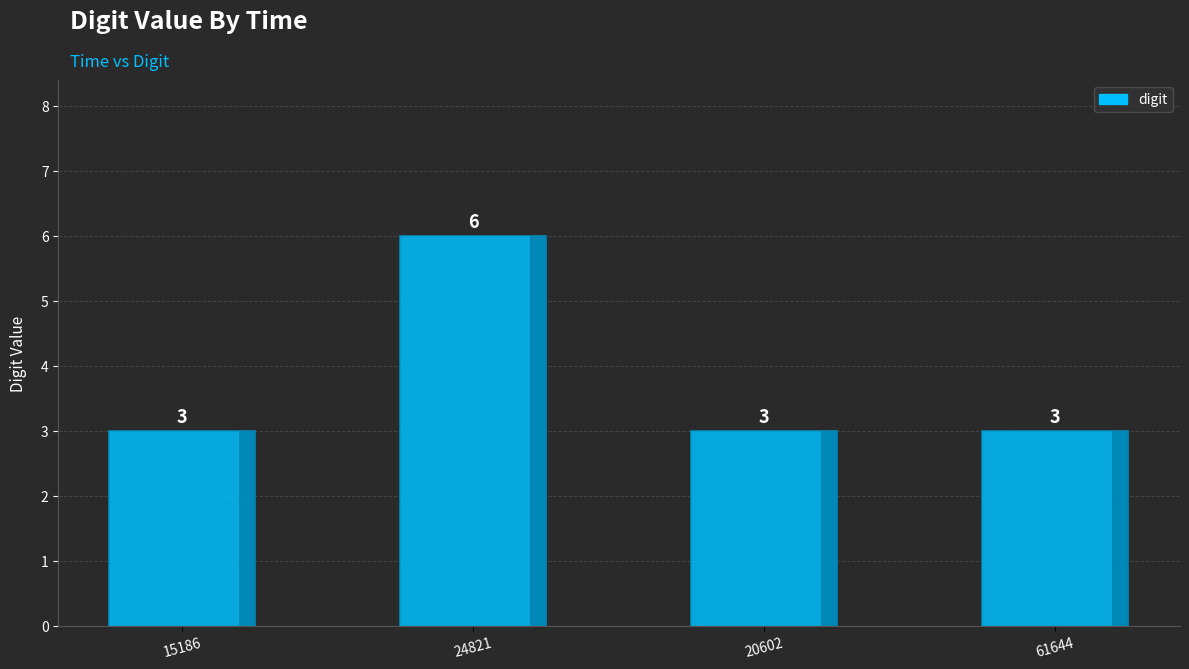

Which category has the highest value across all series?

24821